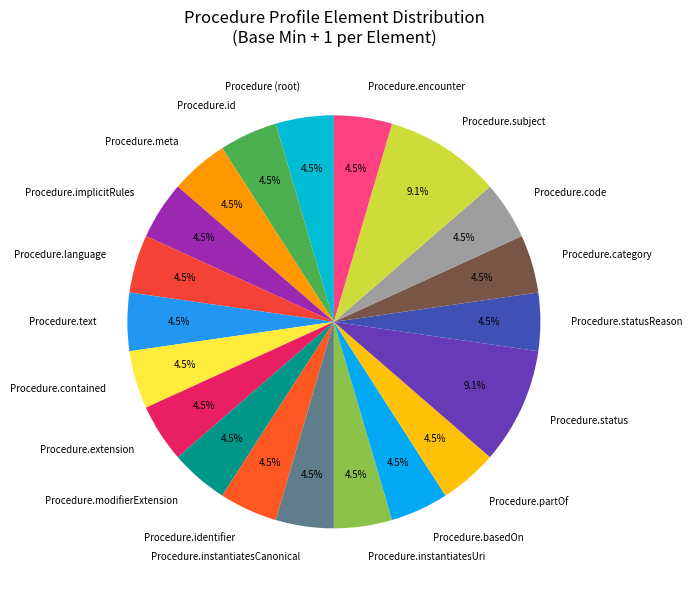

To the nearest percent, what portion does Procedure.status represent?

9%